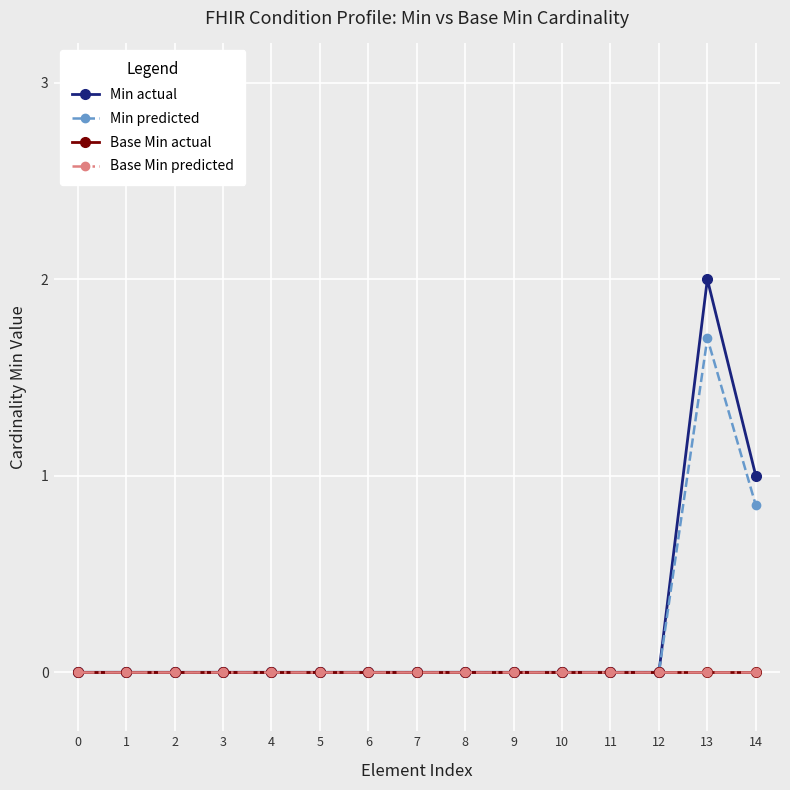

List the labels in order of Base Min predicted value, smallest first.

0, 1, 2, 3, 4, 5, 6, 7, 8, 9, 10, 11, 12, 13, 14